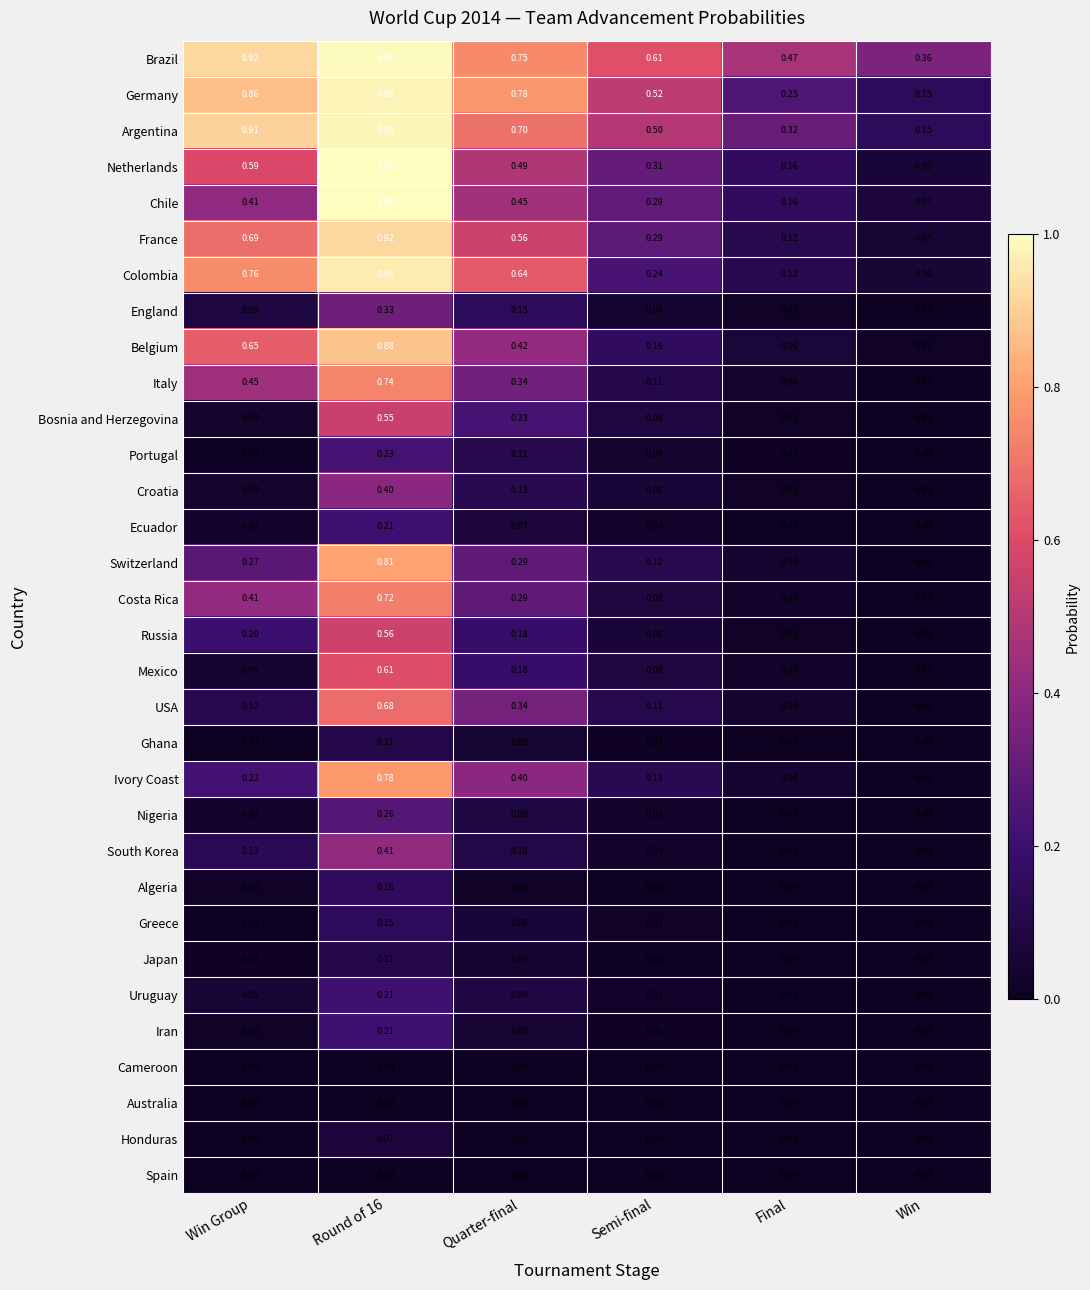

At which label is England closest to 0?

Win